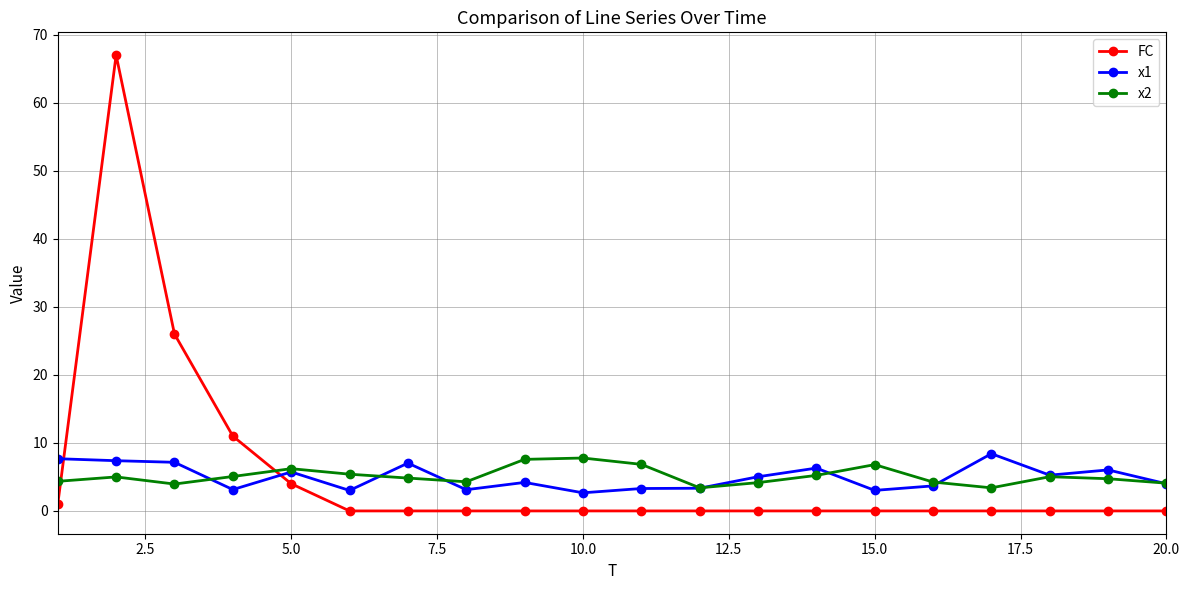

What is the maximum value for x1?

8.4